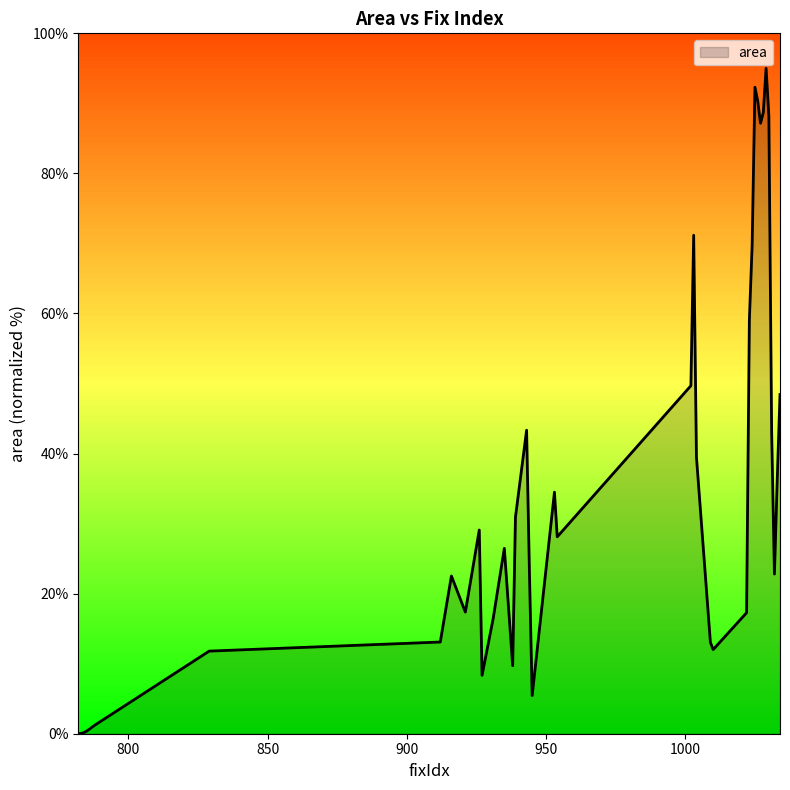

How many categories are shown in the chart?

40